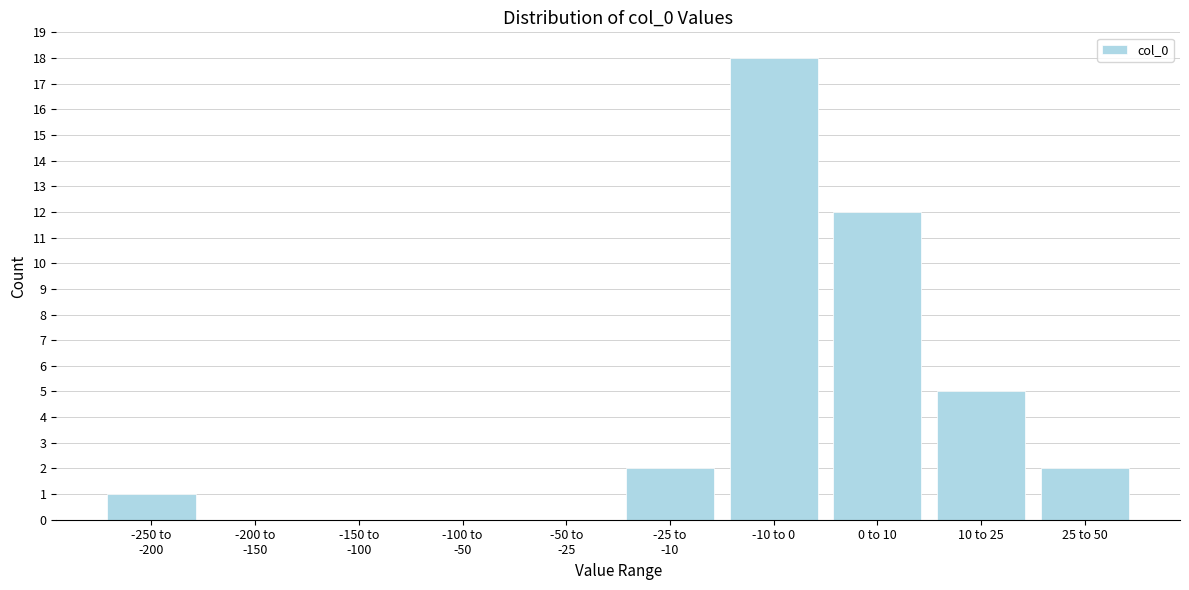

What is the sum of all values?

40